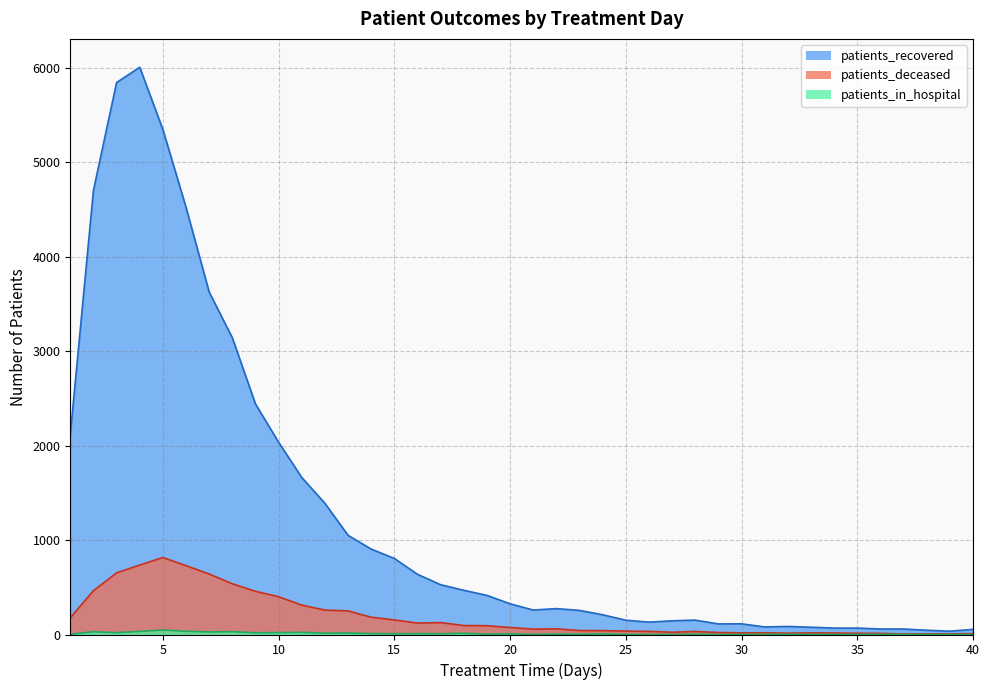

Which series has the largest total across all categories?

patients_recovered